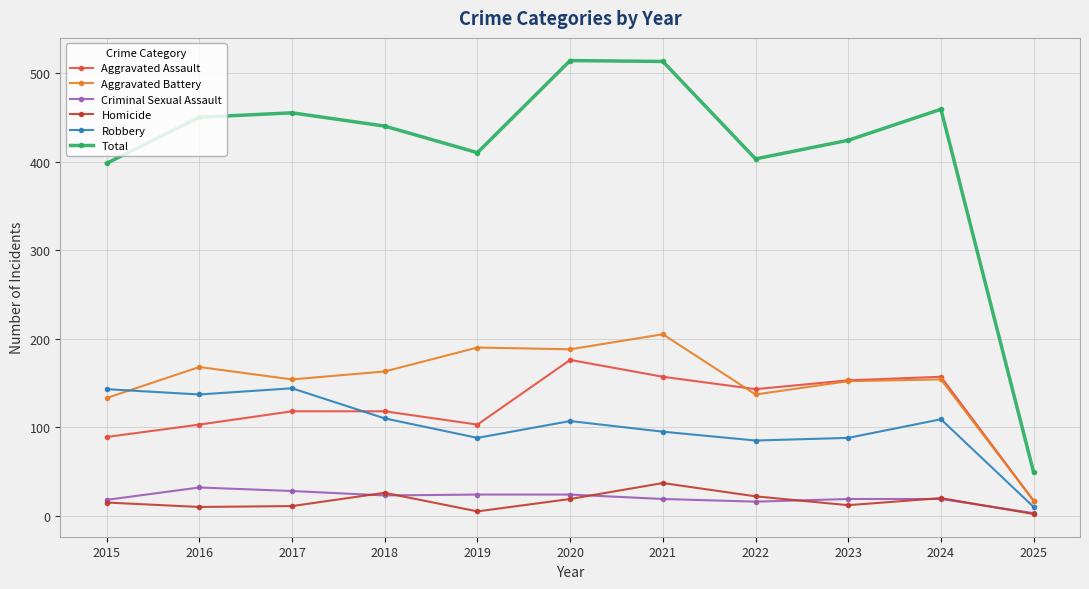

What is the value of the Aggravated Assault point at the 1st from the left?

89